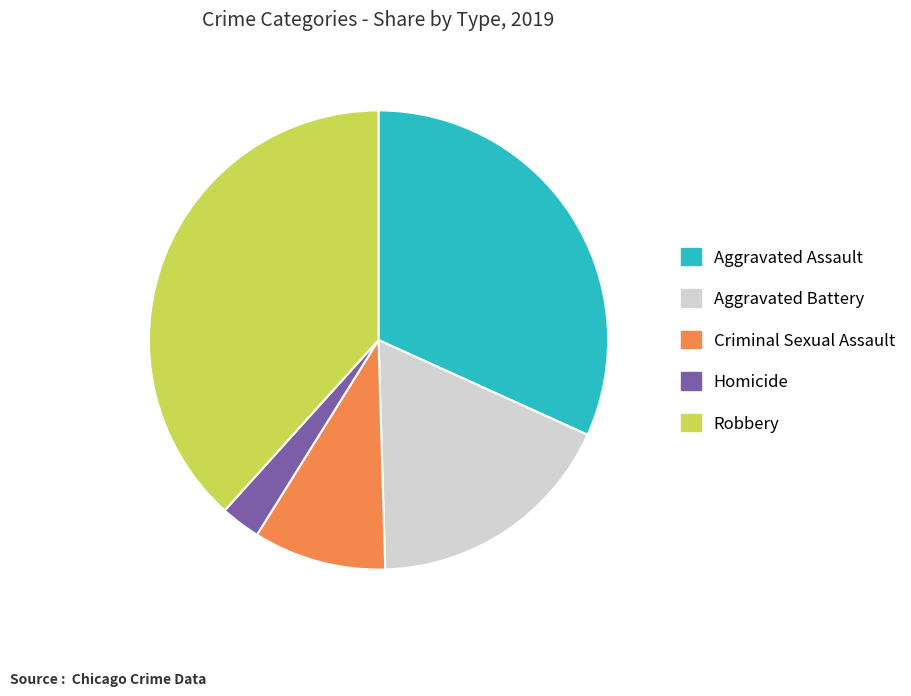

Which category has the biggest portion of the pie?

Robbery